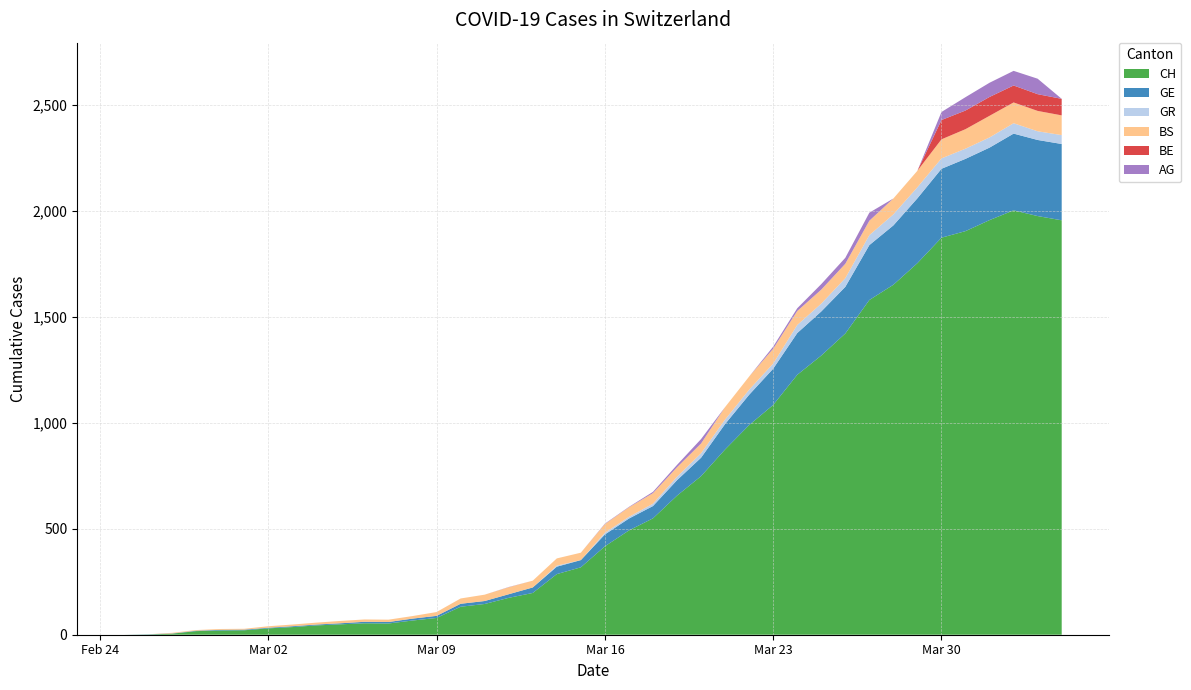

Reading left to right, what are all the values shown in this chart?

CH: 0=0	1=1	2=5	3=17	4=20	5=21	6=30	7=36	8=44	9=49	10=54	11=53	12=67	13=79	14=132	15=145	16=174	17=197	18=286	19=318	20=417	21=492	22=549	23=656	24=748	25=874	26=989	27=1084	28=1226	29=1317	30=1421	31=1579	32=1651	33=1753	34=1873	35=1904	36=1956	37=2002	38=1975	39=1955
GE: 0=0	1=1	2=1	3=2	4=3	5=3	6=3	7=4	8=4	9=5	10=7	11=7	12=9	13=10	14=14	15=14	16=17	17=26	18=35	19=34	20=56	21=56	22=58	23=73	24=87	25=120	26=143	27=171	28=197	29=208	30=220	31=259	32=280	33=306	34=325	35=341	36=342	37=362	38=359	39=360
GR: 0=0	1=0	2=0	3=0	4=0	5=0	6=0	7=0	8=0	9=0	10=0	11=0	12=0	13=0	14=0	15=0	16=0	17=0	18=5	19=0	20=8	21=8	22=11	23=16	24=21	25=21	26=24	27=24	28=38	29=37	30=41	31=47	32=52	33=52	34=49	35=48	36=48	37=49	38=41	39=42
BS: 0=0	1=0	2=3	3=3	4=4	5=4	6=7	7=8	8=9	9=11	10=11	11=11	12=12	13=18	14=25	15=30	16=33	17=32	18=34	19=35	20=41	21=45	22=50	23=45	24=46	25=59	26=62	27=70	28=66	29=66	30=68	31=68	32=75	33=78	34=90	35=92	36=102	37=98	38=96	39=93
BE: 0=0	1=0	2=0	3=0	4=0	5=0	6=0	7=0	8=0	9=0	10=0	11=0	12=0	13=0	14=0	15=0	16=0	17=0	18=0	19=0	20=0	21=0	22=0	23=0	24=0	25=0	26=0	27=0	28=0	29=0	30=0	31=0	32=0	33=0	34=91	35=88	36=89	37=80	38=79	39=78
AG: 0=0	1=0	2=0	3=0	4=0	5=0	6=0	7=0	8=0	9=0	10=0	11=0	12=0	13=0	14=0	15=0	16=1	17=0	18=0	19=0	20=2	21=2	22=6	23=11	24=21	25=0	26=0	27=10	28=13	29=26	30=28	31=38	32=0	33=0	34=38	35=63	36=67	37=69	38=73	39=0